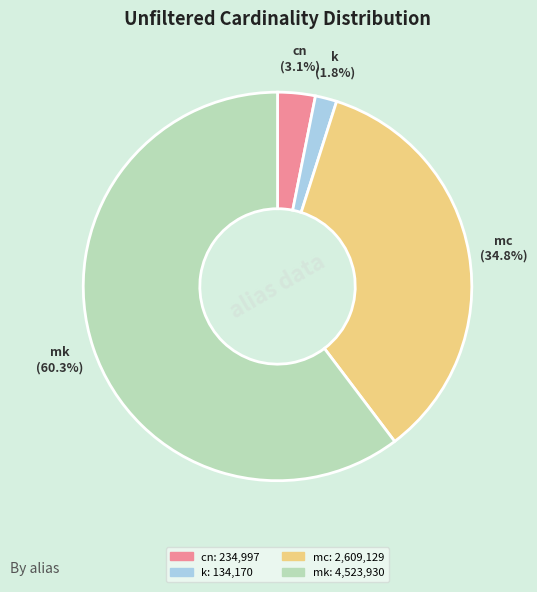

What is the smallest slice in the pie chart?

k